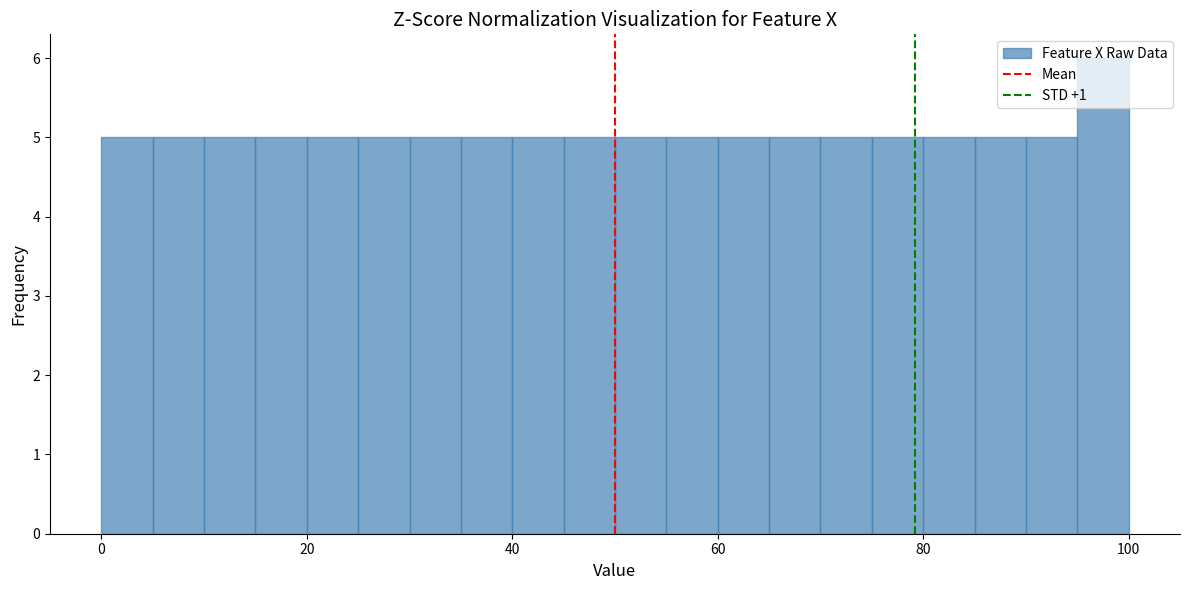

Read against the x-axis, roughly where is the centre of the tallest bar?

98